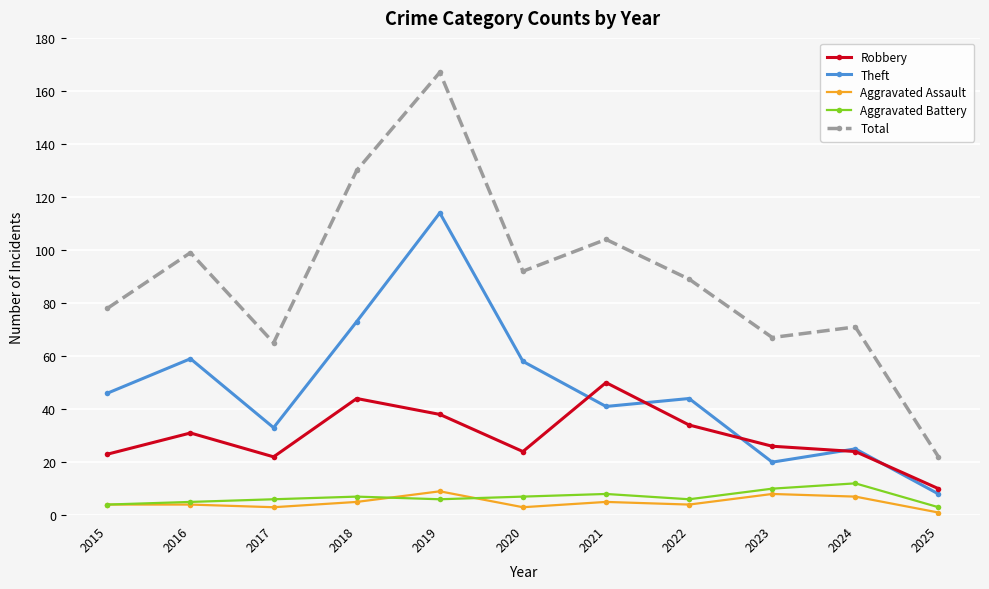

Between 2017 and 2023, which series saw the biggest shift?

Theft